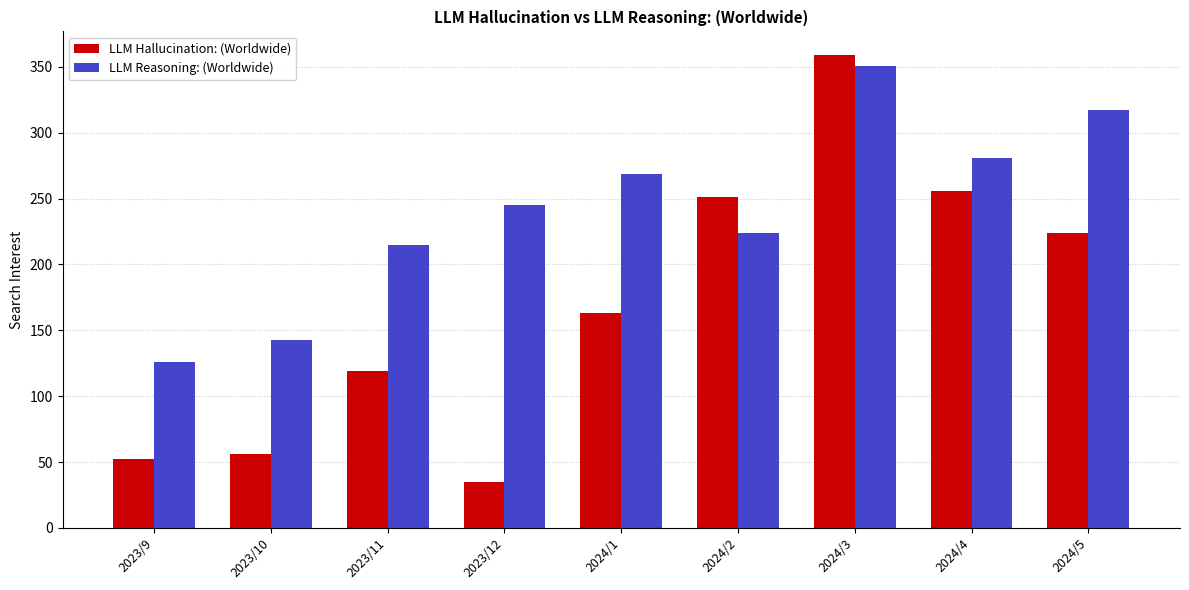

Which series changed the most between 2024/1 and 2024/4?

LLM Hallucination: (Worldwide)